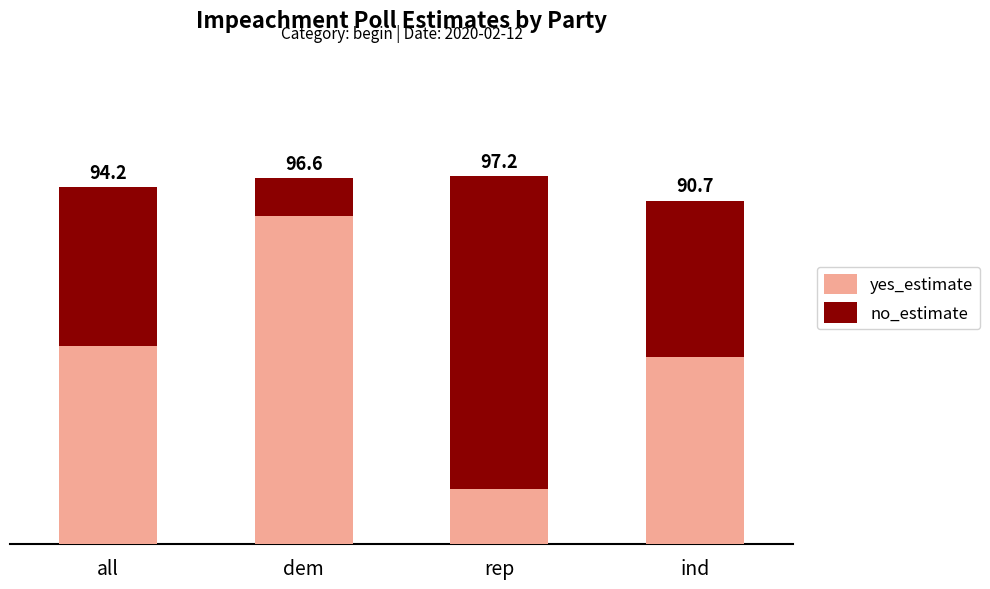

What are all the series names shown in the legend?

yes_estimate, no_estimate